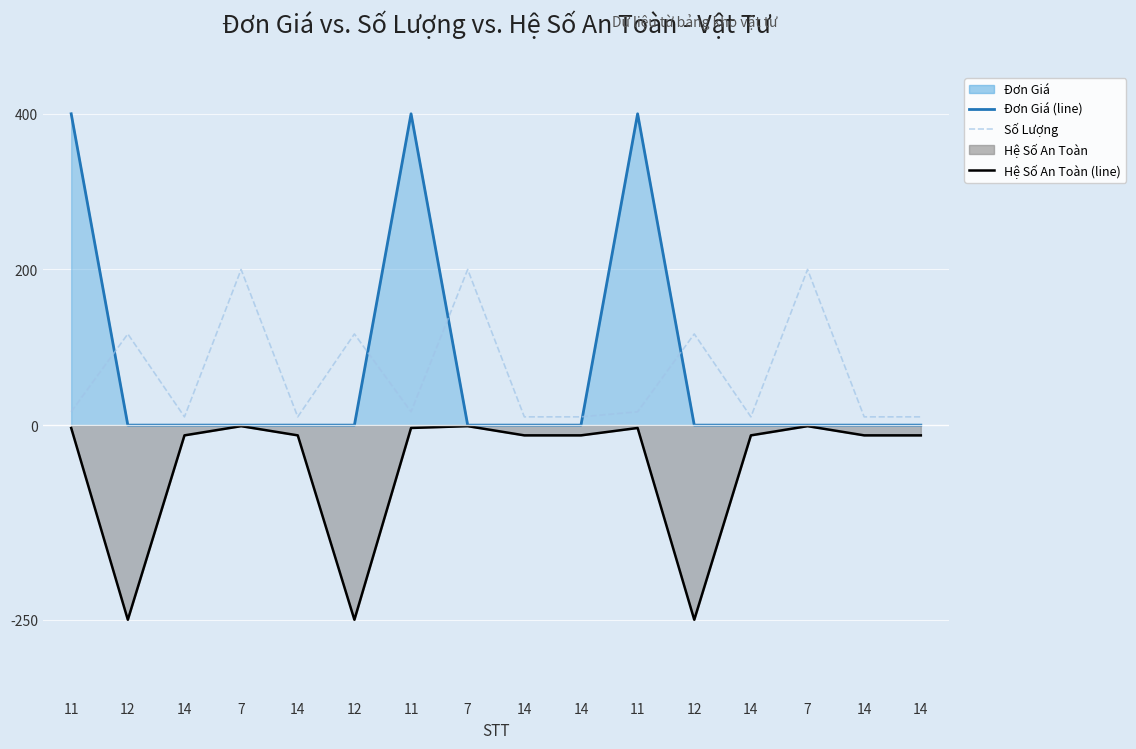

Which series has the largest range (max minus min)?

Đơn Giá (line)